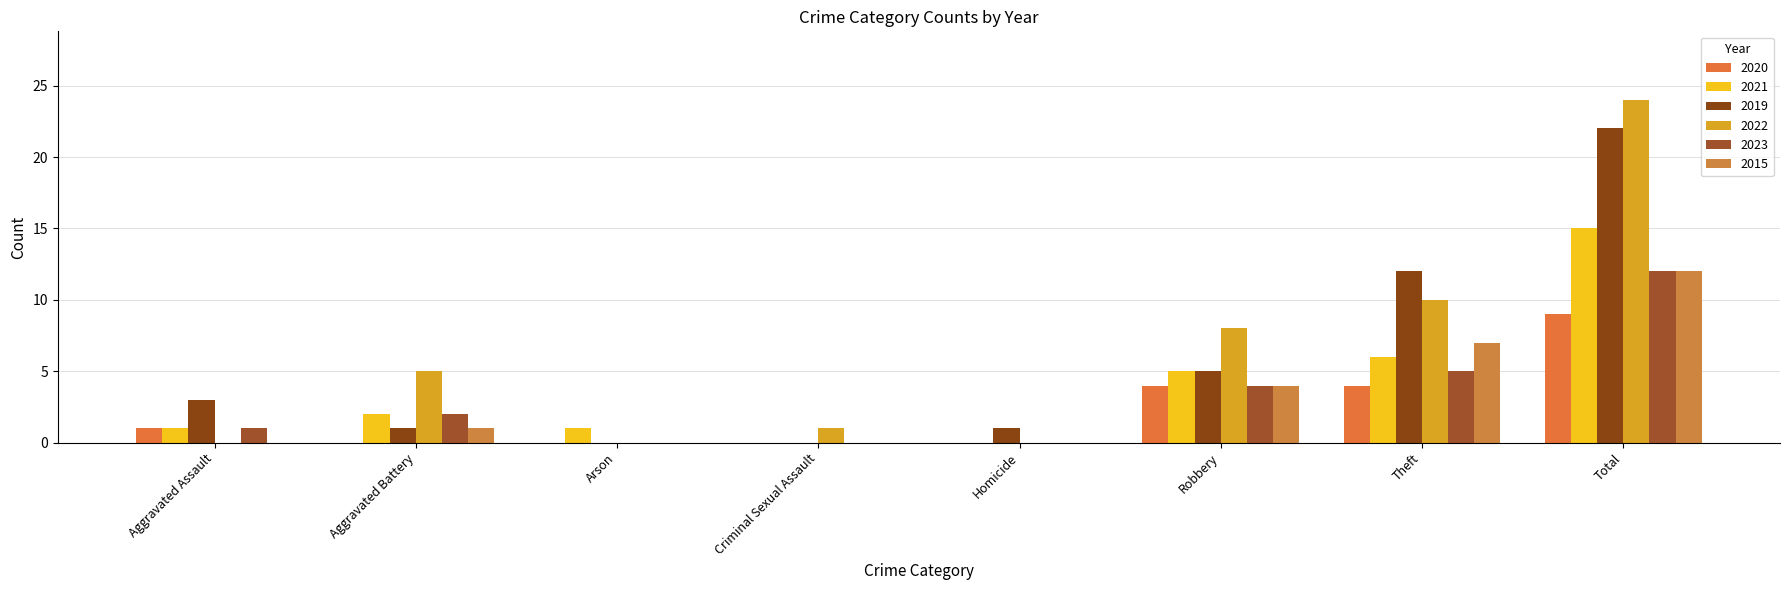

True or false: 2022 has a value of 8 at Total.

False